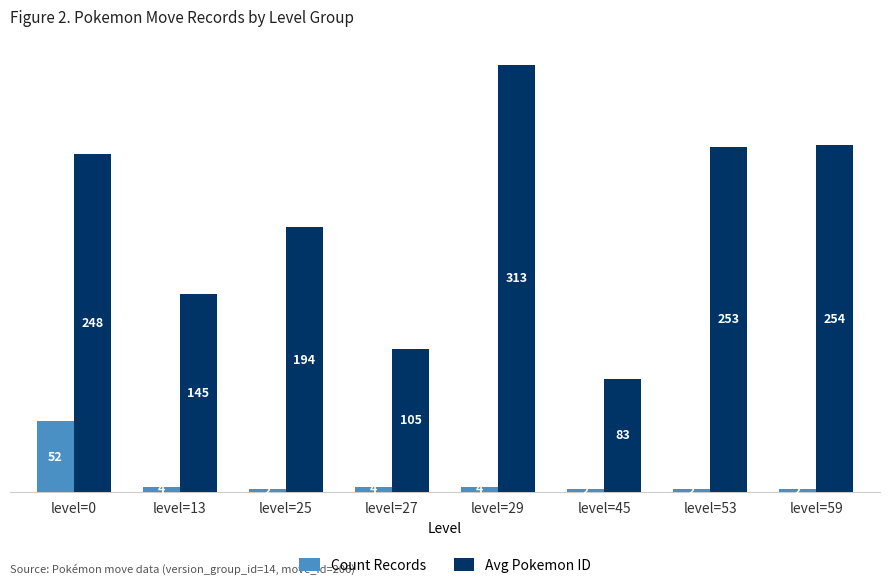

At which label does Count Records first exceed 4?

level=0